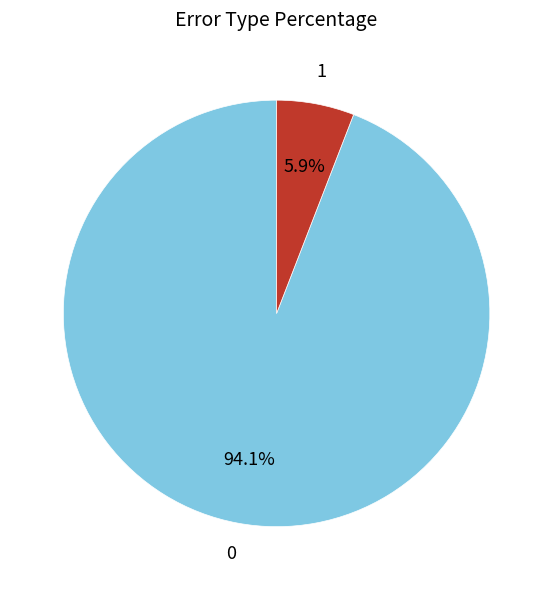

Is there a majority slice in this chart?

Yes